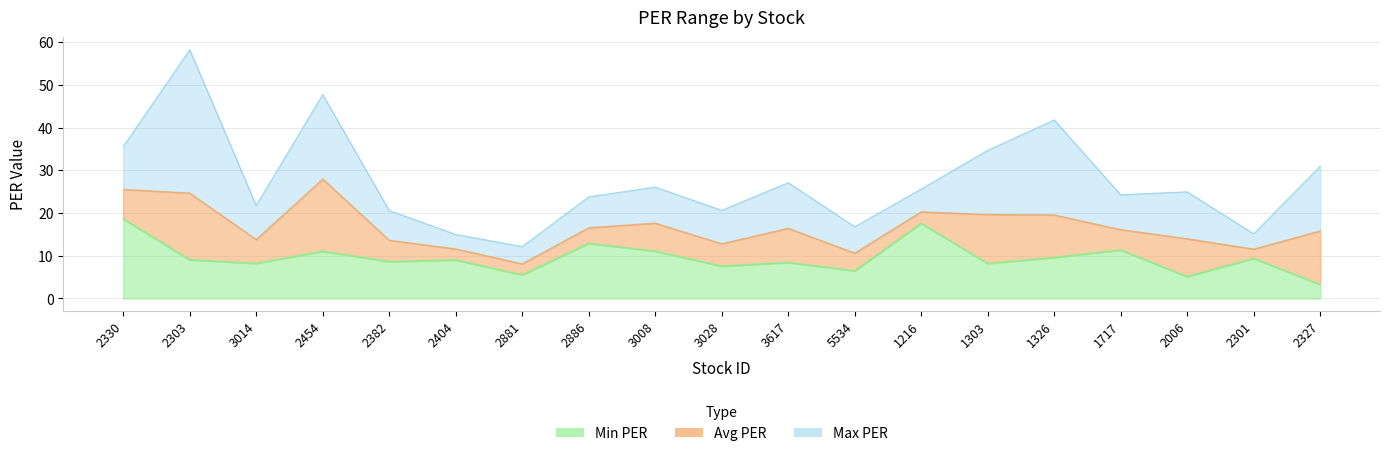

Which series has the widest spread of values?

Max PER